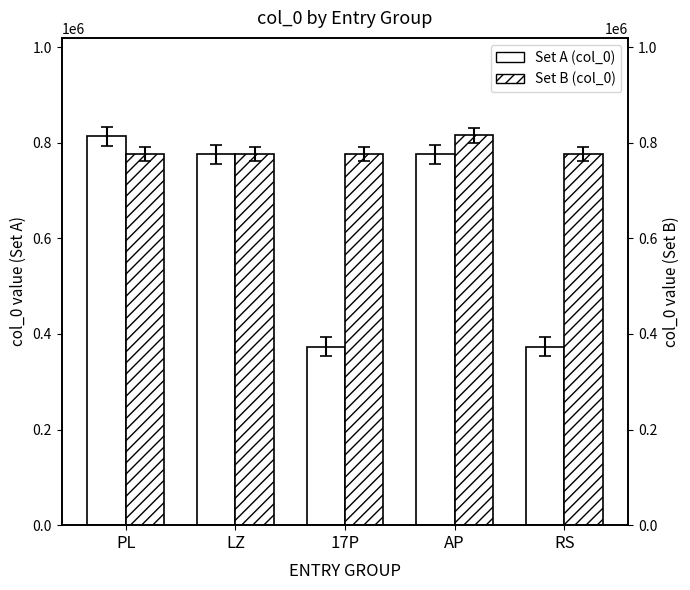

At which category does the chart reach its minimum across all series?

RS